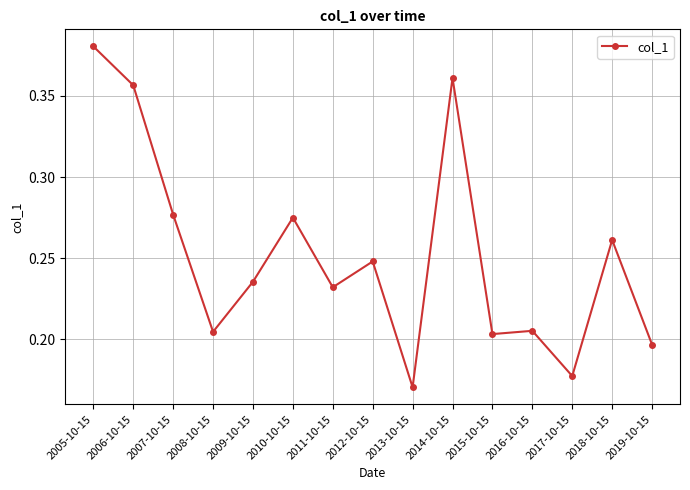

Count the number of categories in the chart.

15